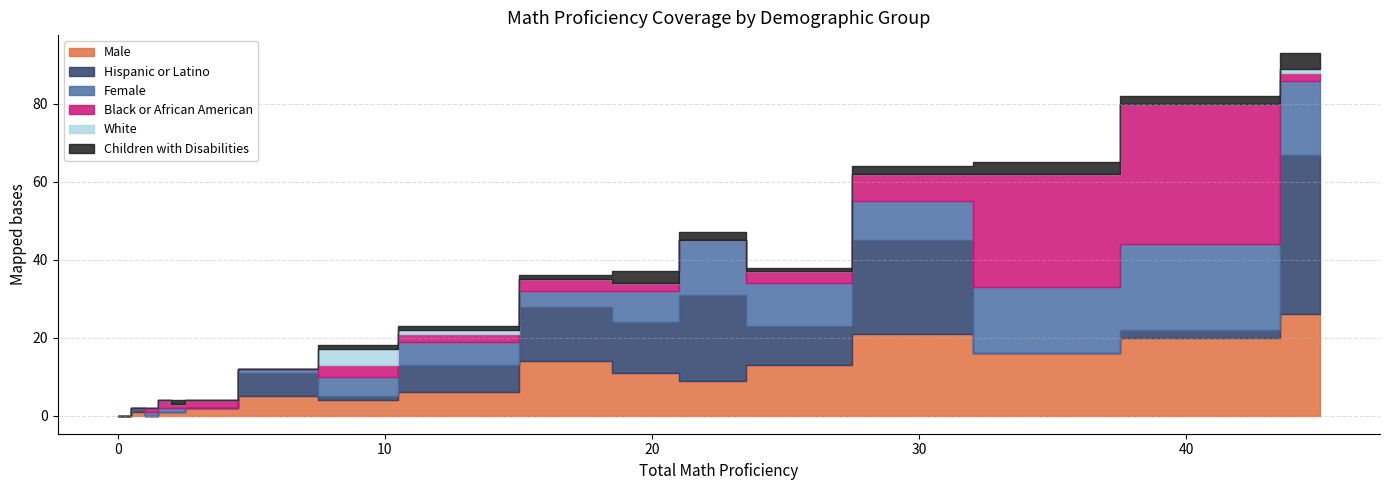

What is the value of the Male point at the 18th from the left?

21